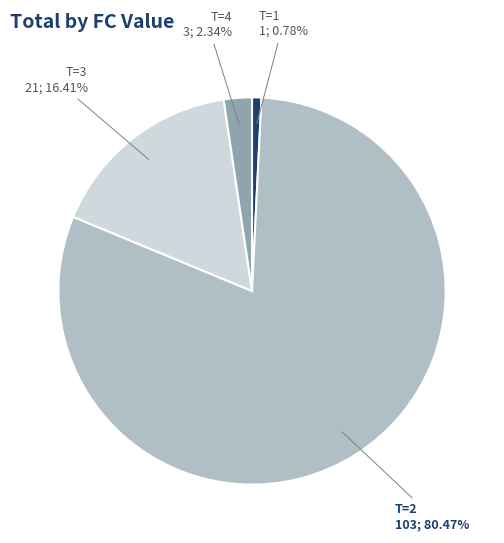

Is there a majority slice in this chart?

Yes